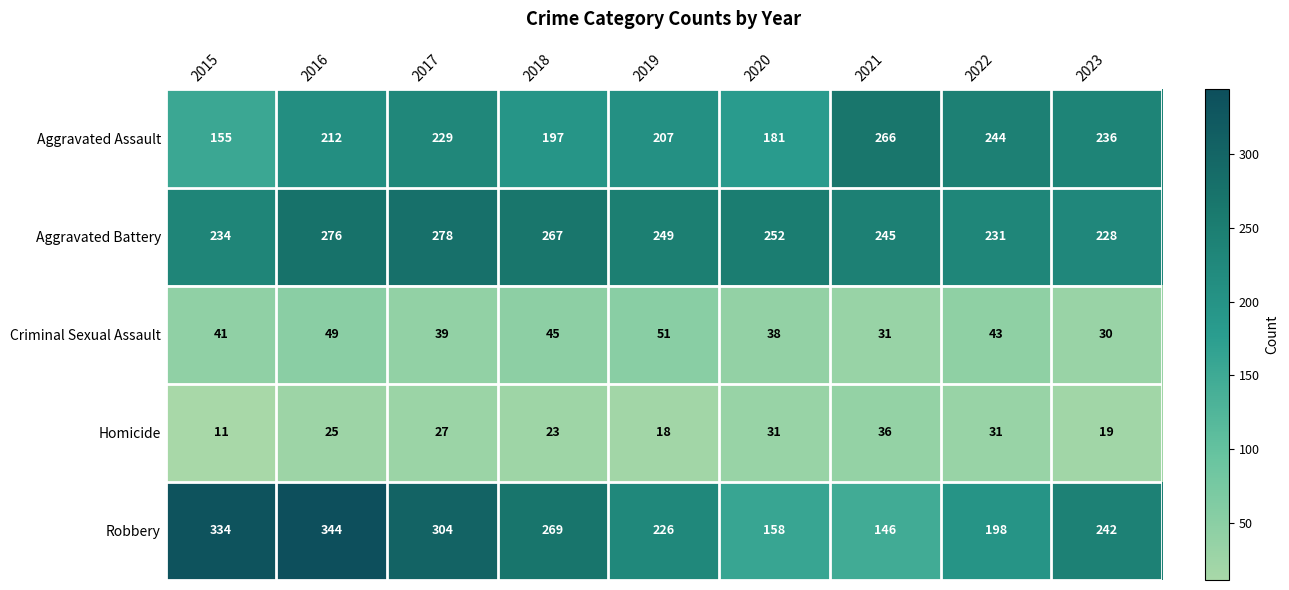

Read the Aggravated Battery value at 2022, to the nearest 5.

230